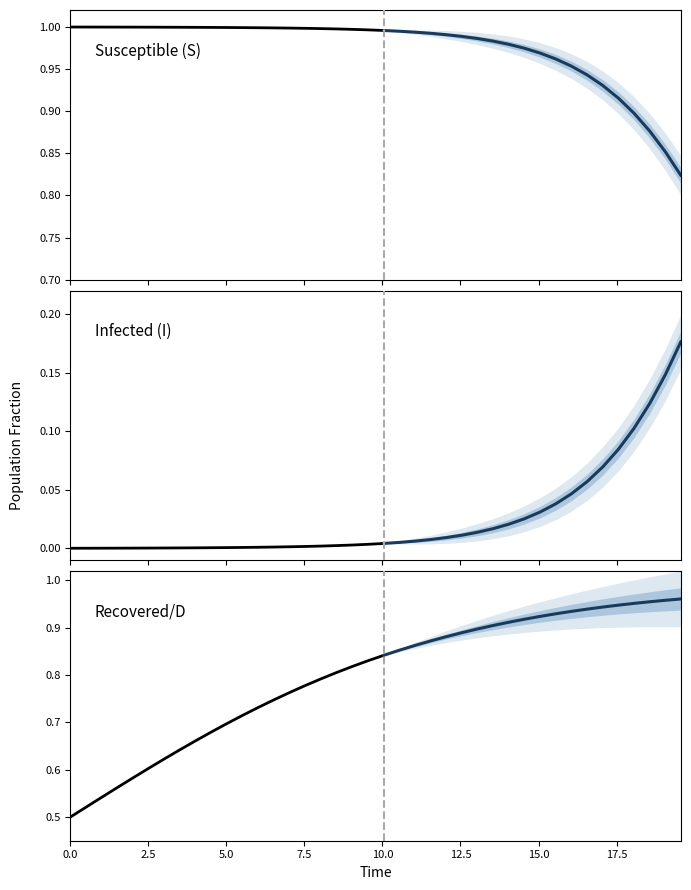

At how many categories does at least one series exceed 0?

40